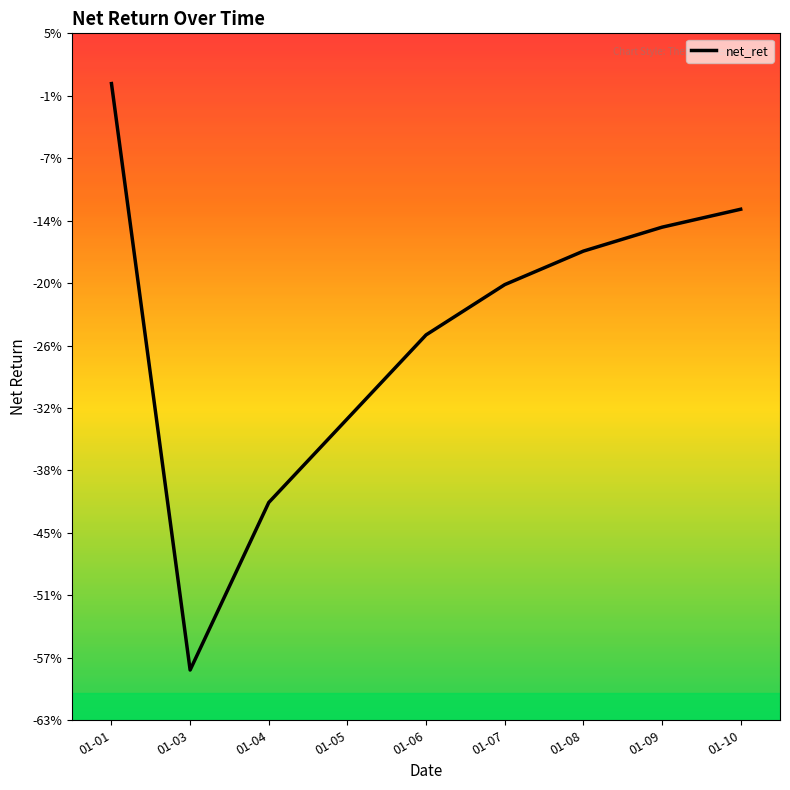

True or false: the data has more than 1 interior local peaks.

False